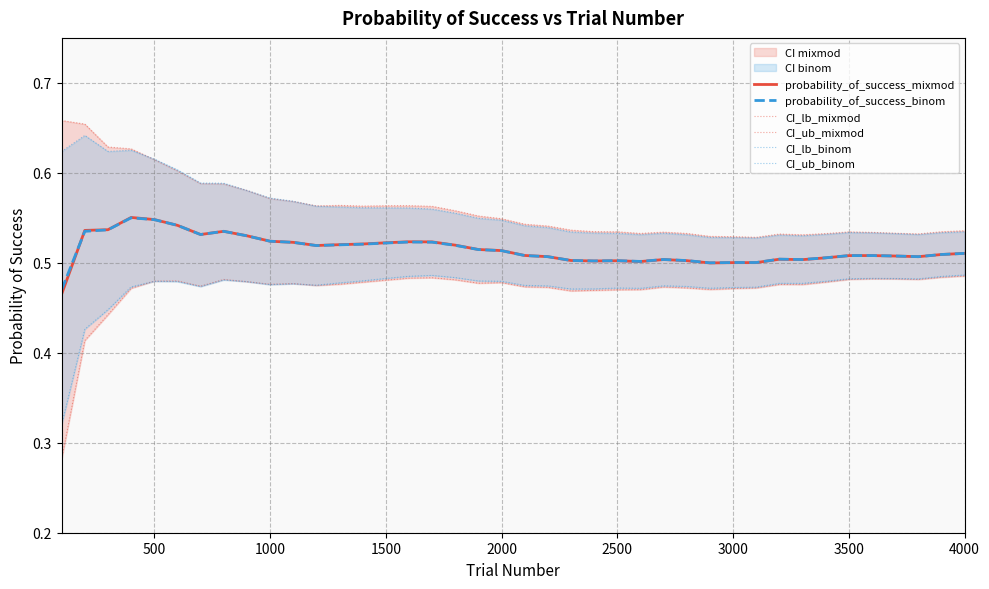

Which series ends up on top after the final intersection of CI_ub_mixmod and CI_ub_binom?

CI_ub_mixmod